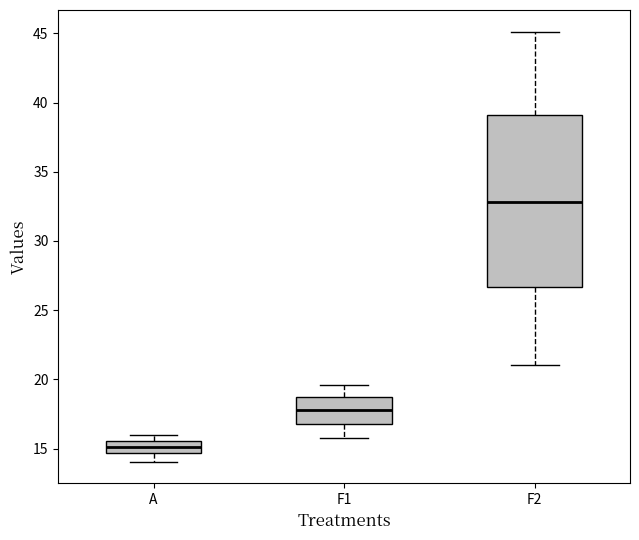

Comparing the boxes themselves (not the whiskers), which one is the tallest?

F2